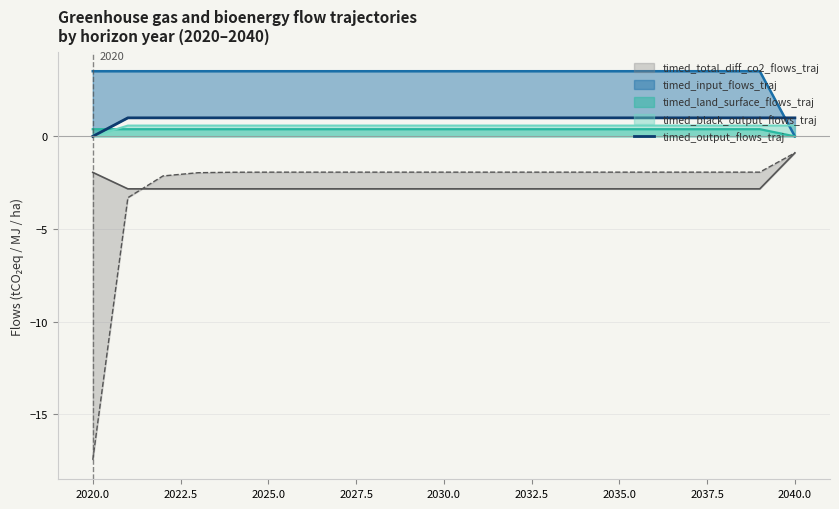

True or false: there are more than 1 points higher than both neighbors.

False